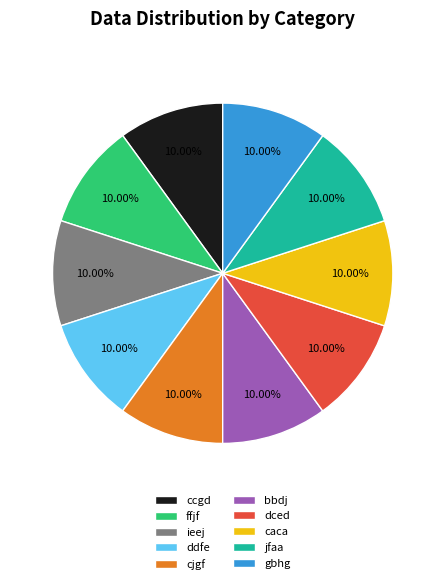

Does any single category account for the majority?

No